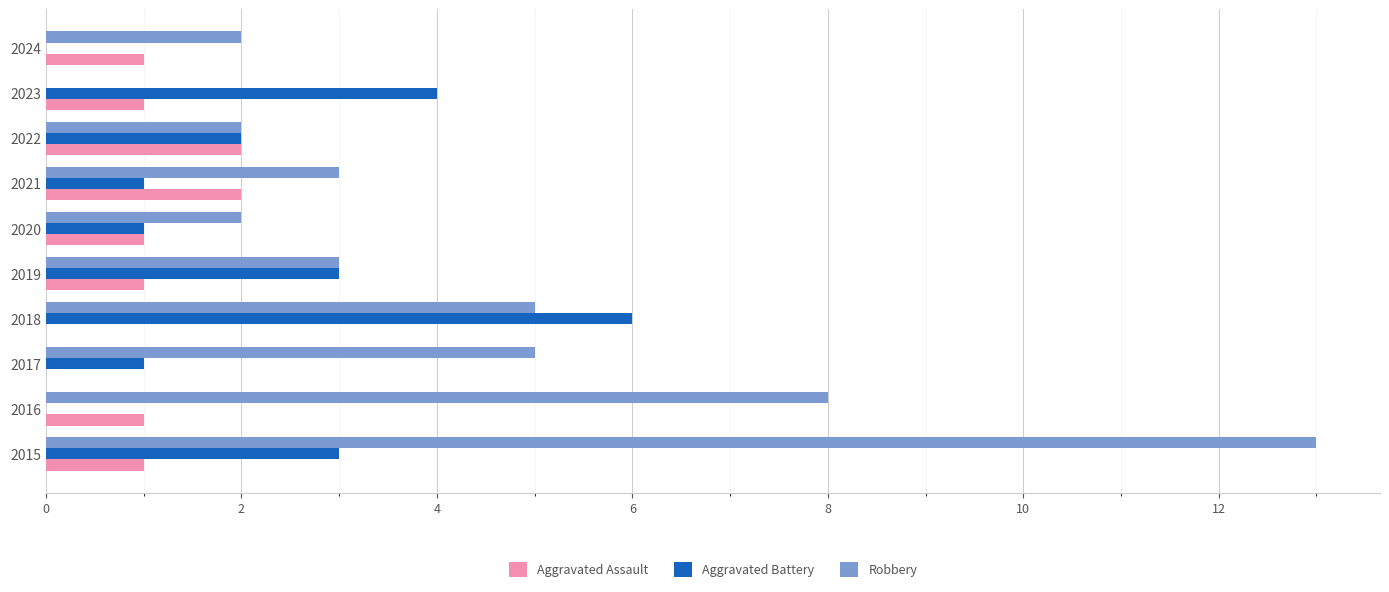

The value of Aggravated Battery at 2020 is 1. True or false?

True